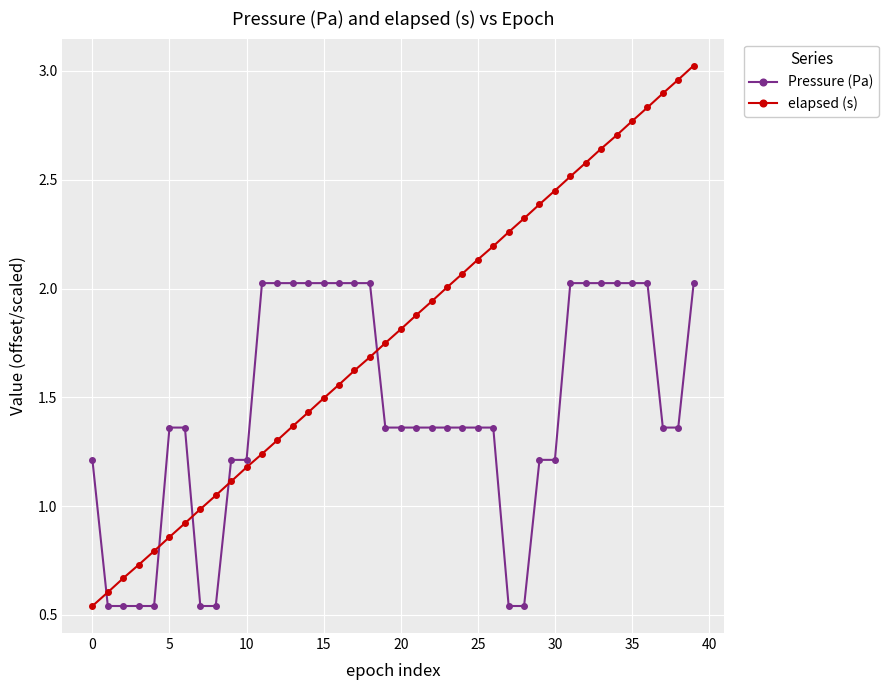

Rank the series by their maximum value, from highest to lowest.

elapsed (s), Pressure (Pa)